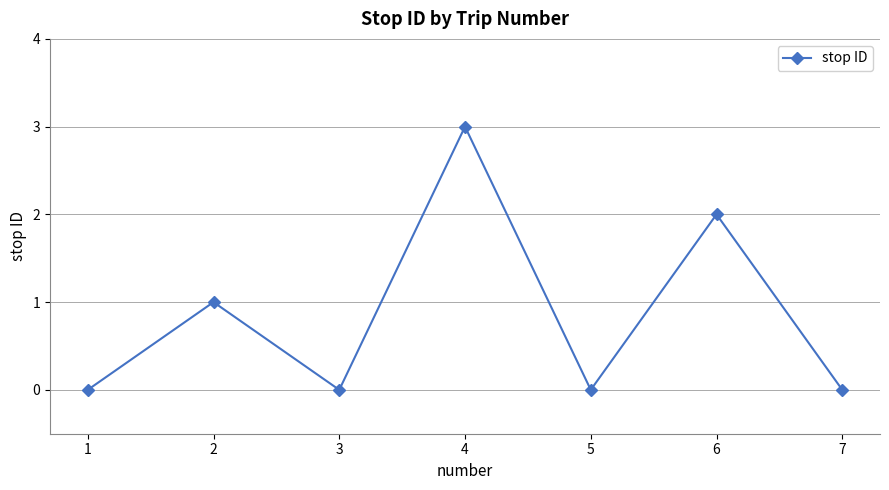

How many distinct data groups are displayed?

1